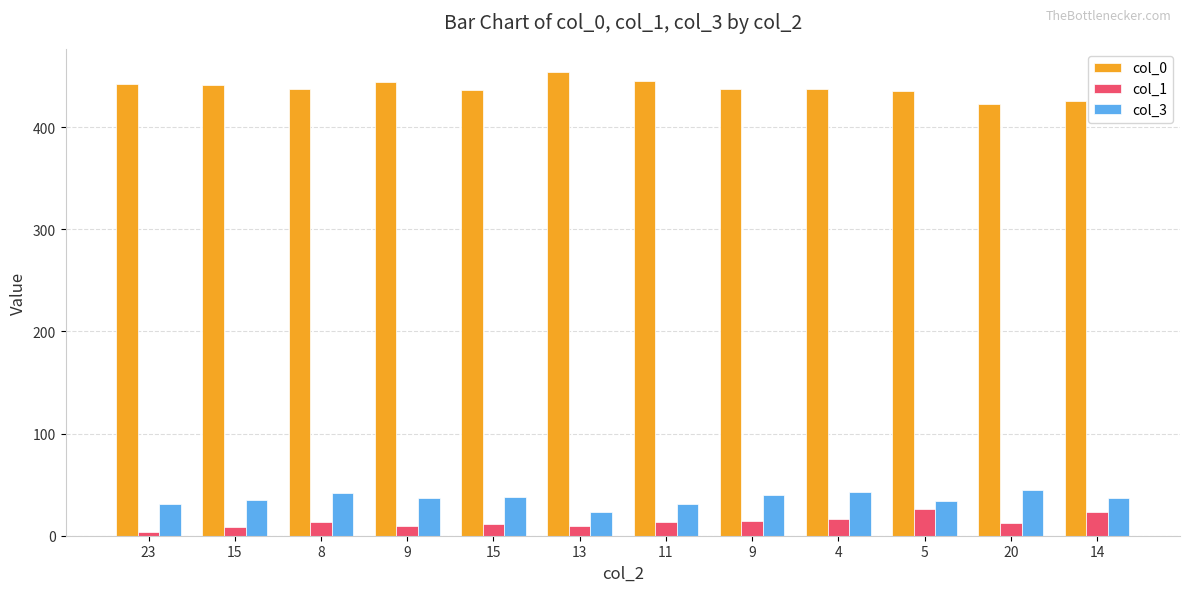

Reading right to left, extract all data points from this chart.

col_0: 14=426	20=423	5=435	4=437	9=437	11=445	13=454	15=436	9=444	8=437	15=441	23=442
col_1: 14=23	20=12	5=26	4=16	9=14	11=13	13=10	15=11	9=10	8=13	15=9	23=4
col_3: 14=37	20=45	5=34	4=43	9=40	11=31	13=23	15=38	9=37	8=42	15=35	23=31